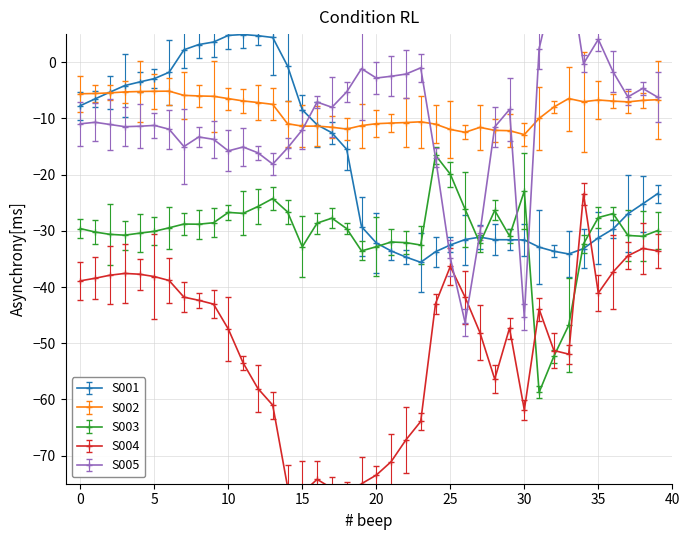

Where is the first local maximum for gz?

3